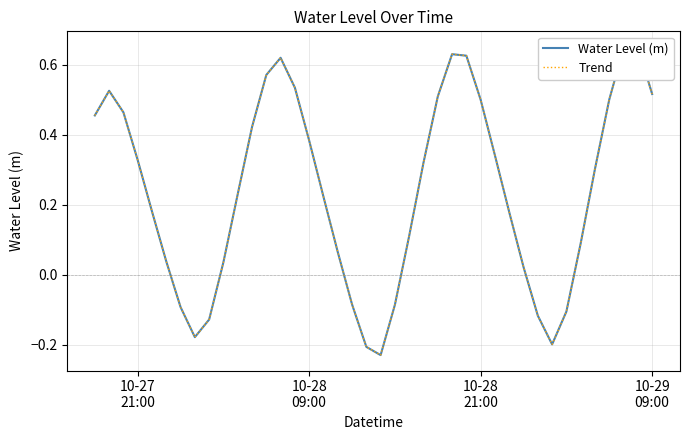

In Water Level (m), how many points are lower than both neighbors (excluding endpoints)?

3